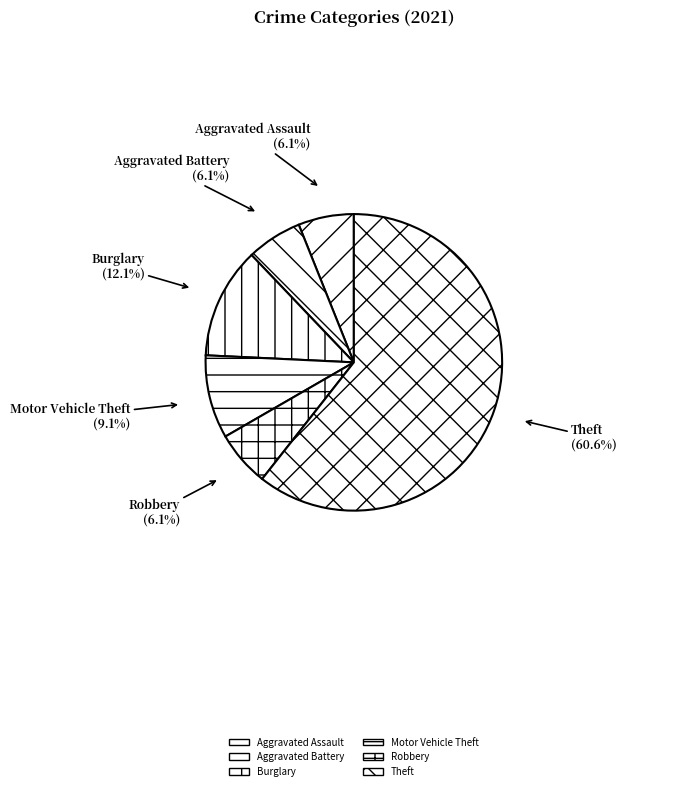

Is there a majority slice in this chart?

Yes